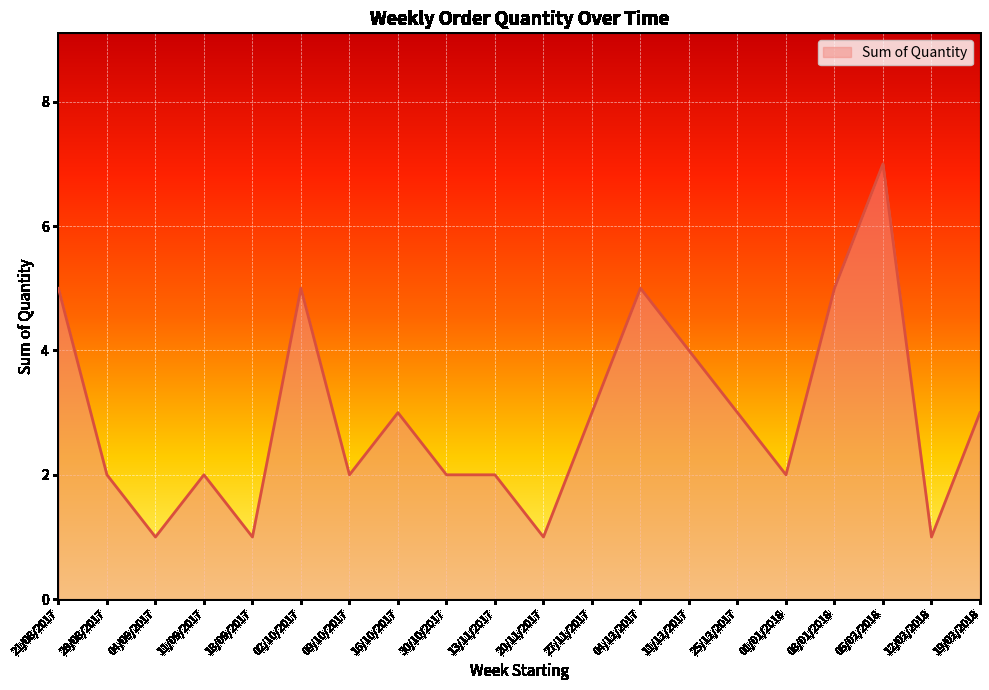

What is the change in value from 21/08/2017 to 20/11/2017?

-4